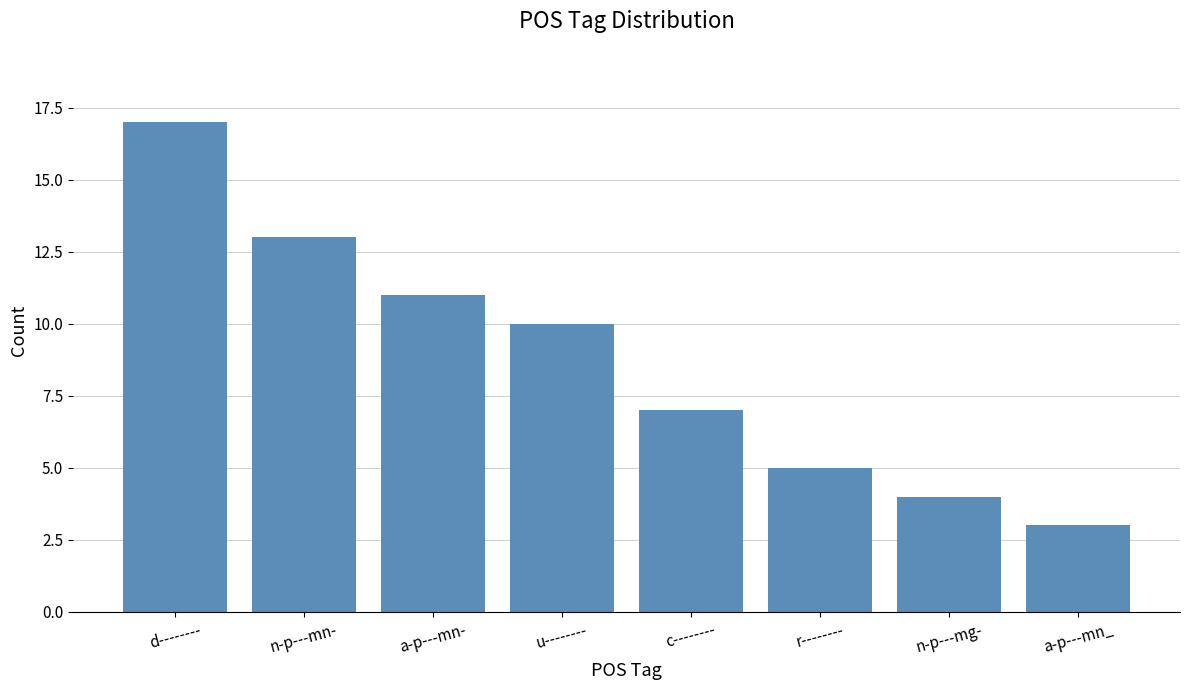

How many values are below 10?

4